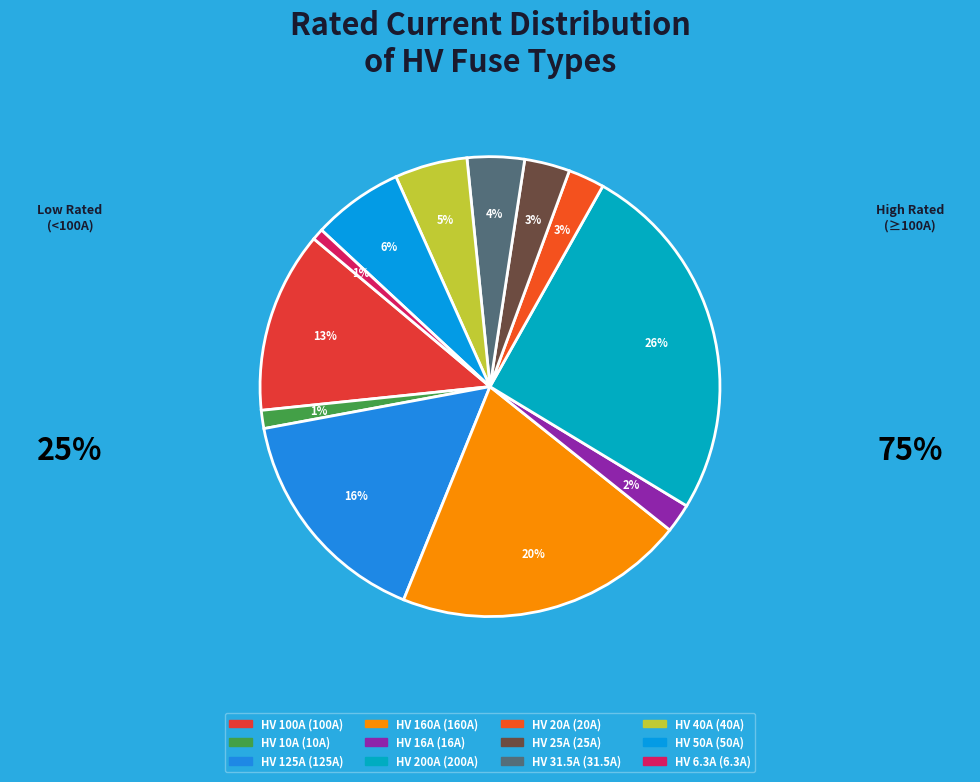

To the nearest percent, what is the combined percentage of HV 125A and HV 6.3A?

17%